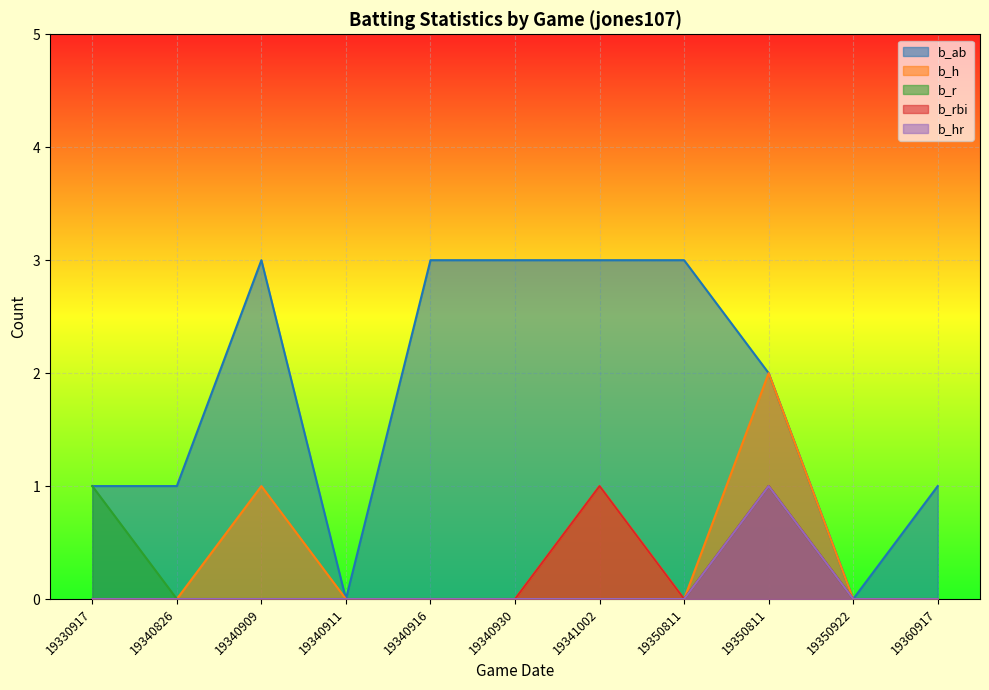

Is it true that b_ab equals 1 at 19360917?

True